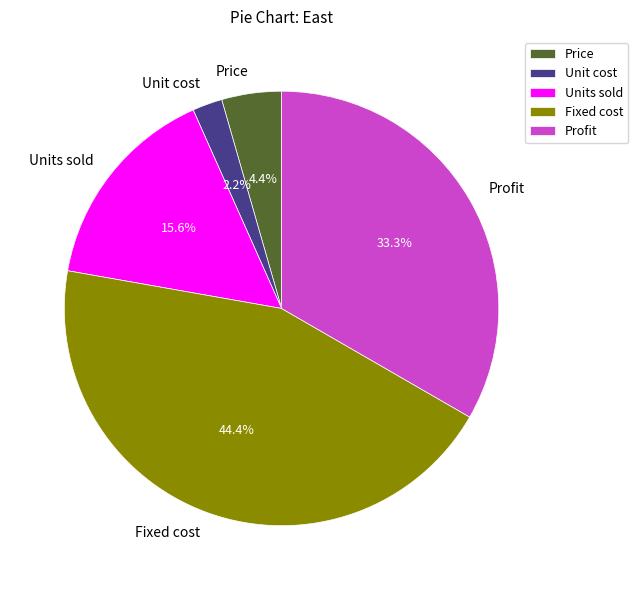

To the nearest percent, what is the difference between the largest and smallest slice percentages?

42%